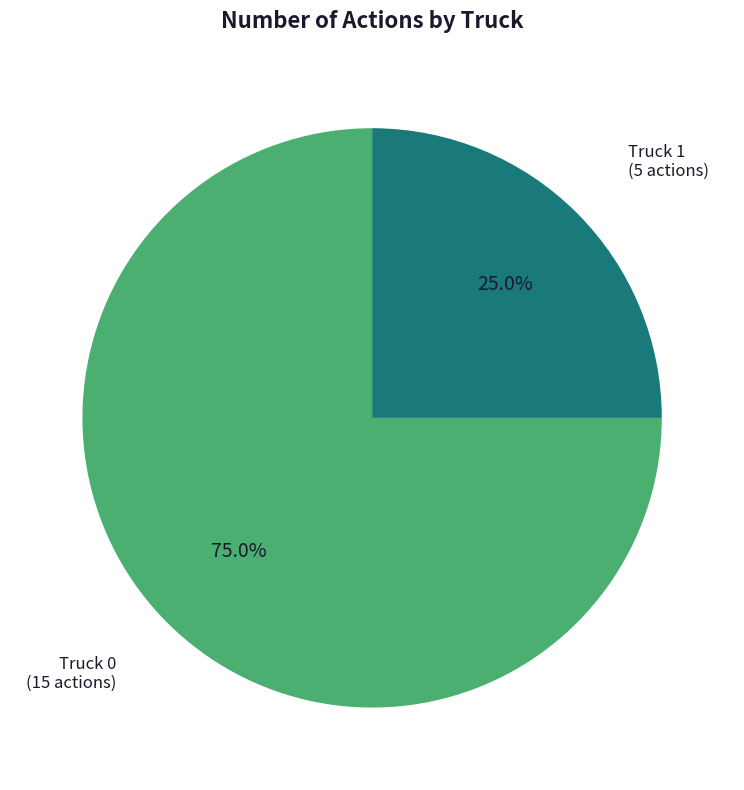

Does Truck 0 account for over 50% of the chart?

Yes